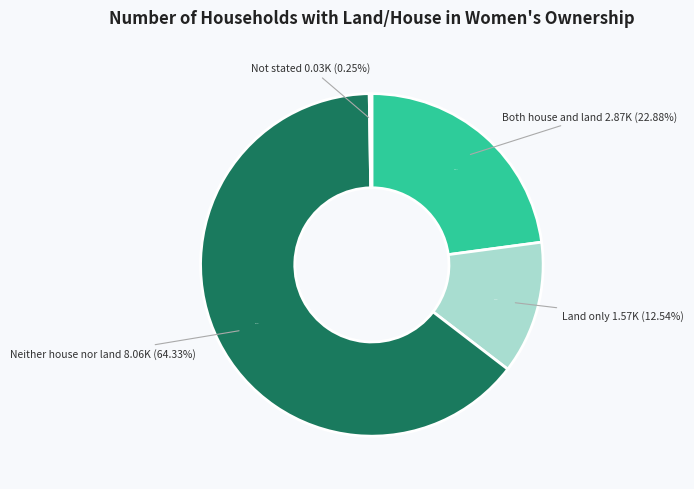

What percentage is the Neither house nor land slice, to the nearest percent?

64%